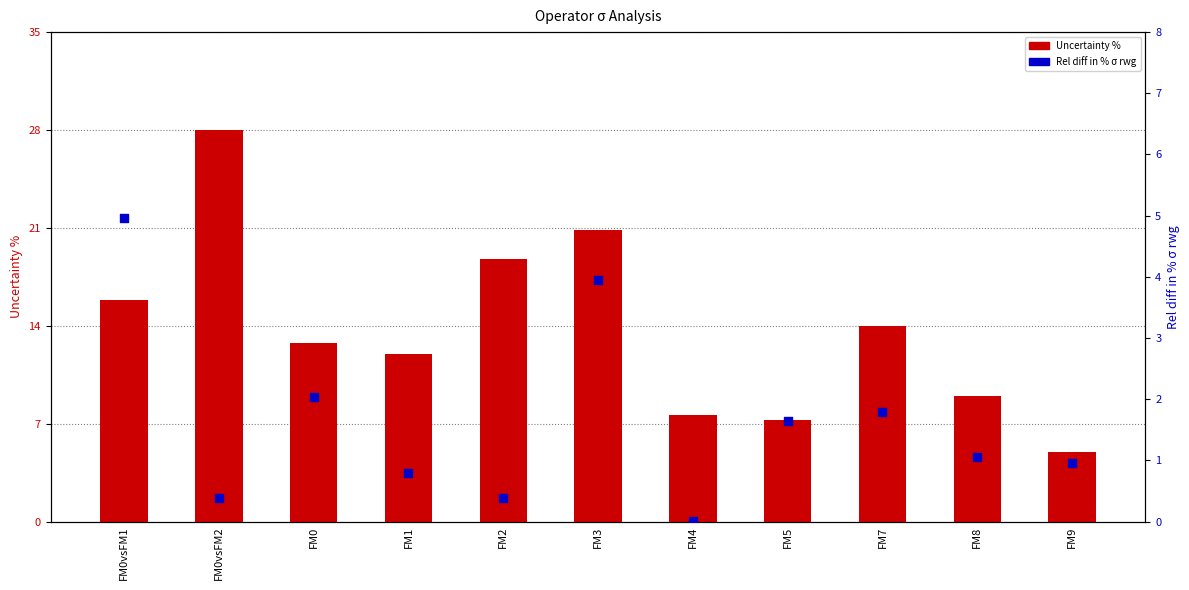

Which series has the widest spread of Y values?

Uncertainty %